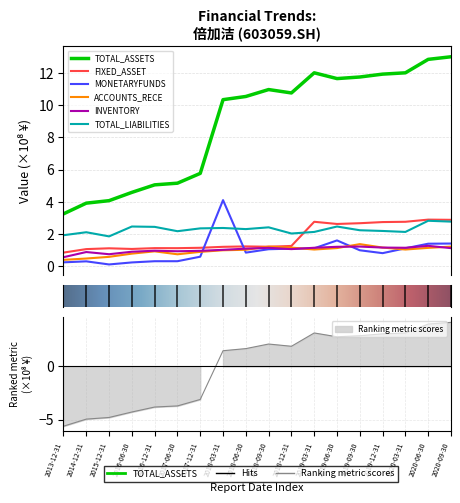

List the labels in order of FIXED_ASSET value, smallest first.

2013-12-31, 2014-12-31, 2016-06-30, 2015-12-31, 2017-06-30, 2016-12-31, 2017-12-31, 2018-03-31, 2018-09-30, 2018-06-30, 2018-12-31, 2019-06-30, 2019-09-30, 2019-12-31, 2019-03-31, 2020-03-31, 2020-09-30, 2020-06-30